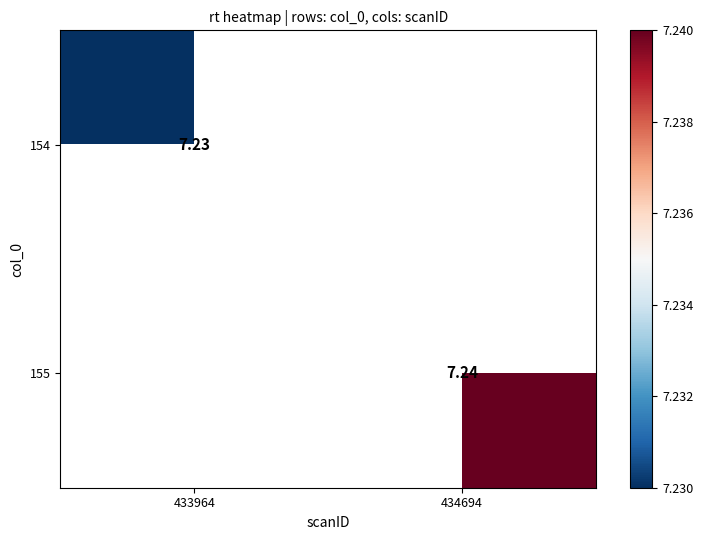

List the labels in order of 154 value, smallest first.

433964, 434694